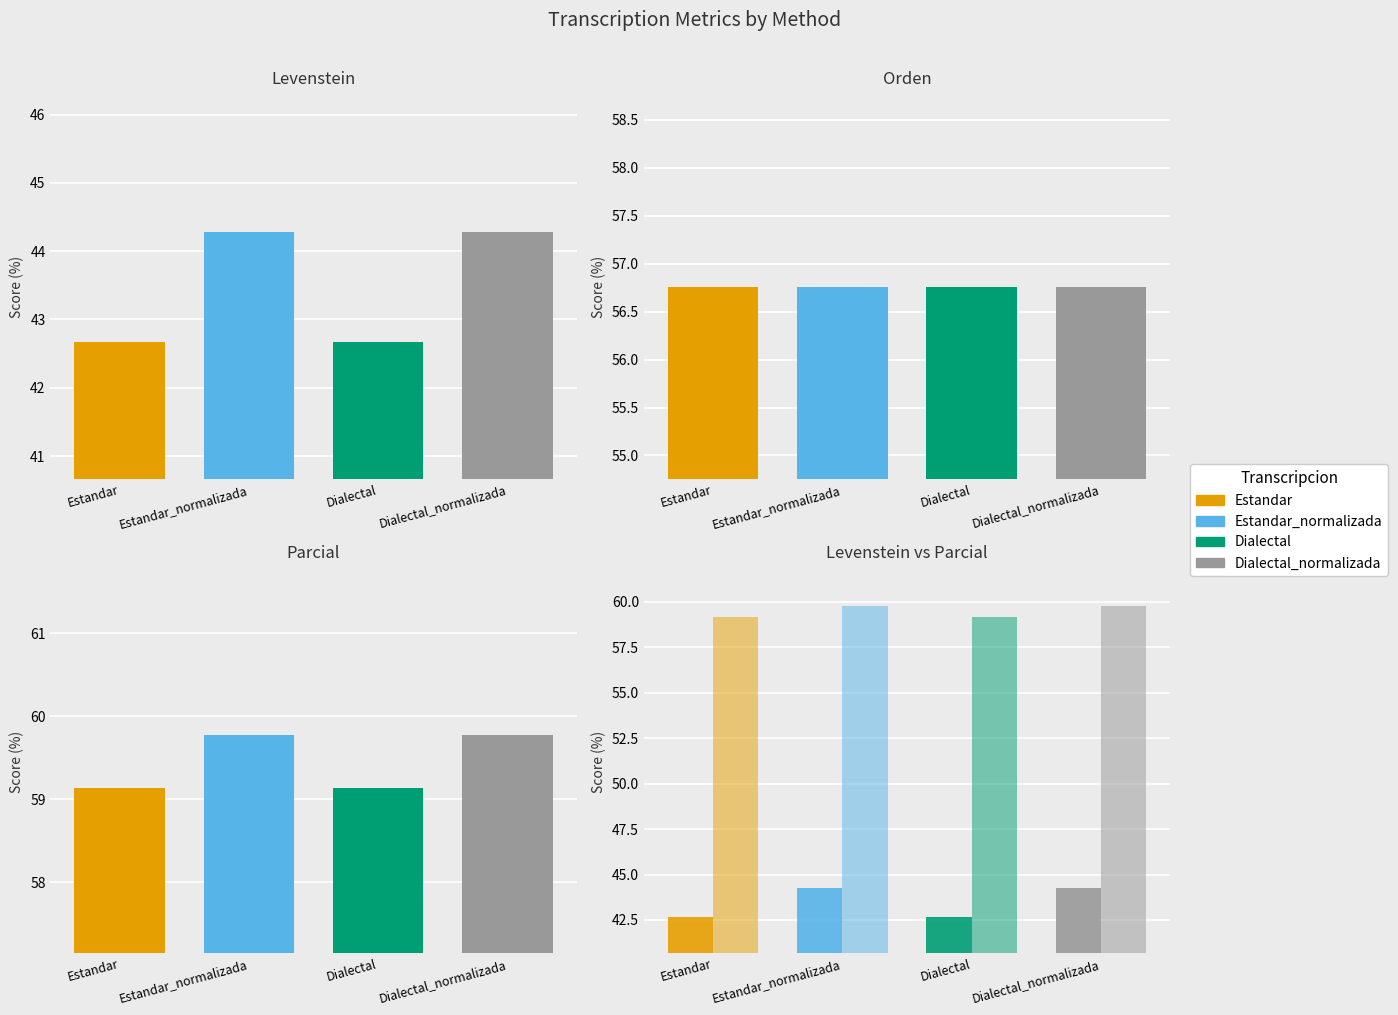

Is it true that Orden equals 27.2 at Estandar_normalizada?

False